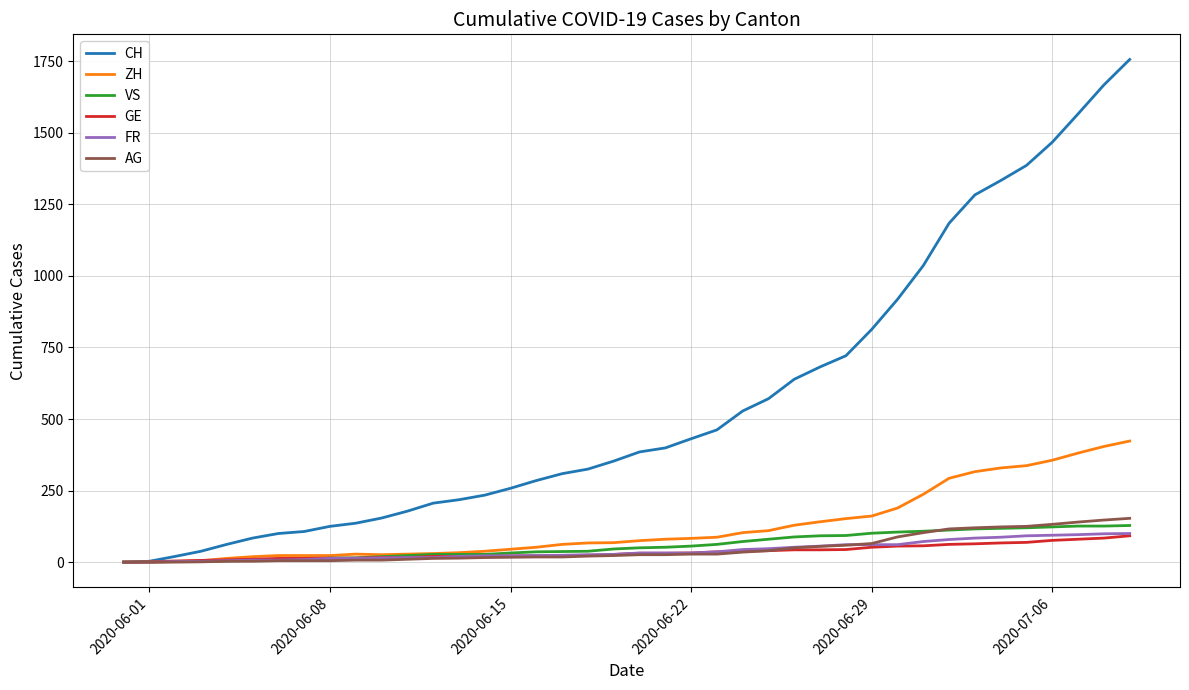

Which series has the largest total across all categories?

CH